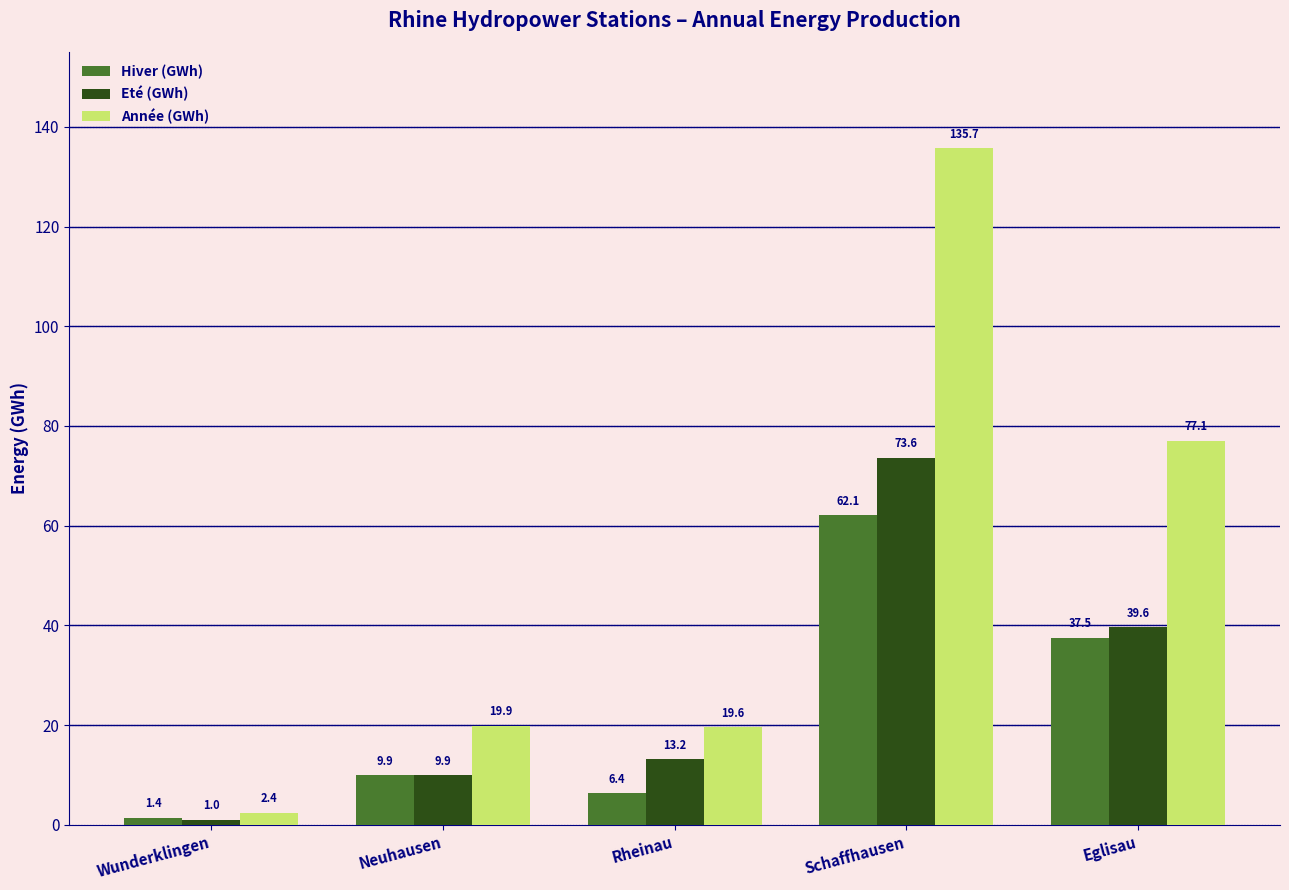

What position from the left is Schaffhausen?

4